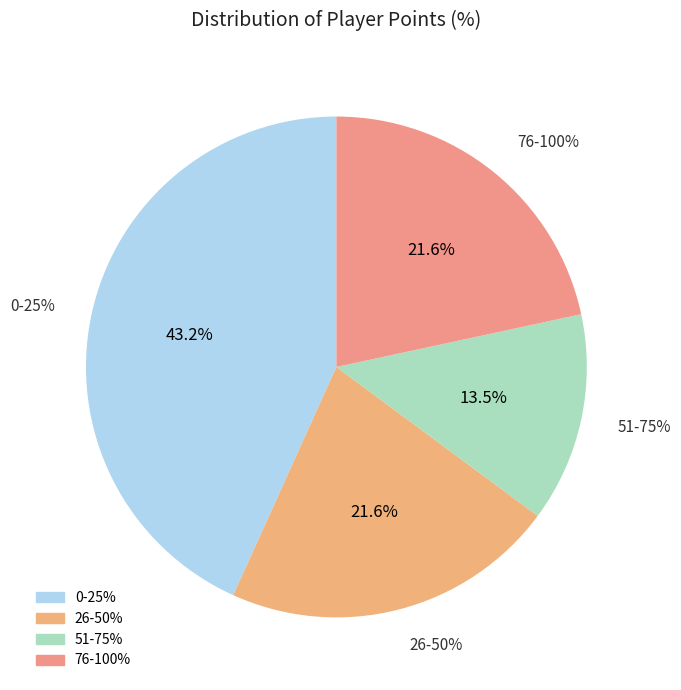

Does Rimato13 represent more than half of the total?

No